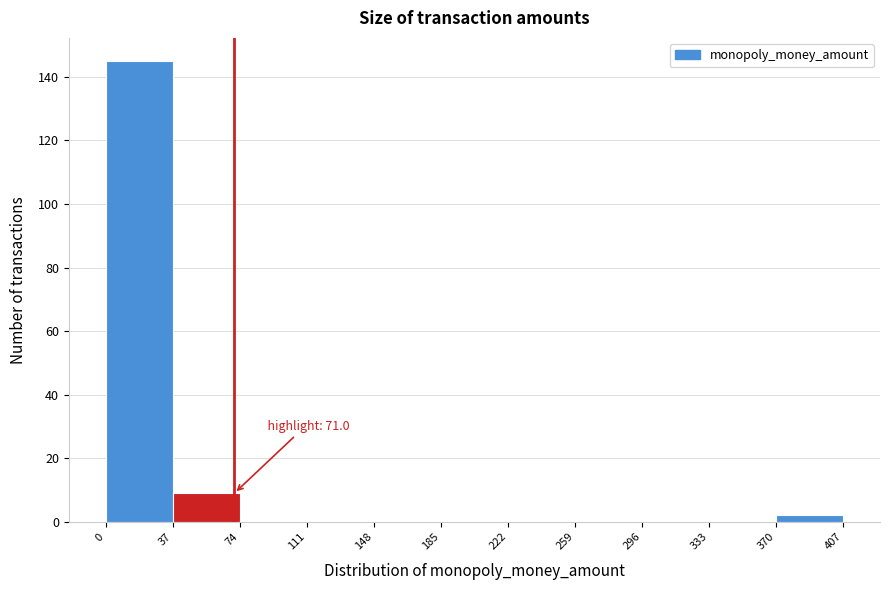

Over which range of the x-axis is the bar tallest?

0 to 37